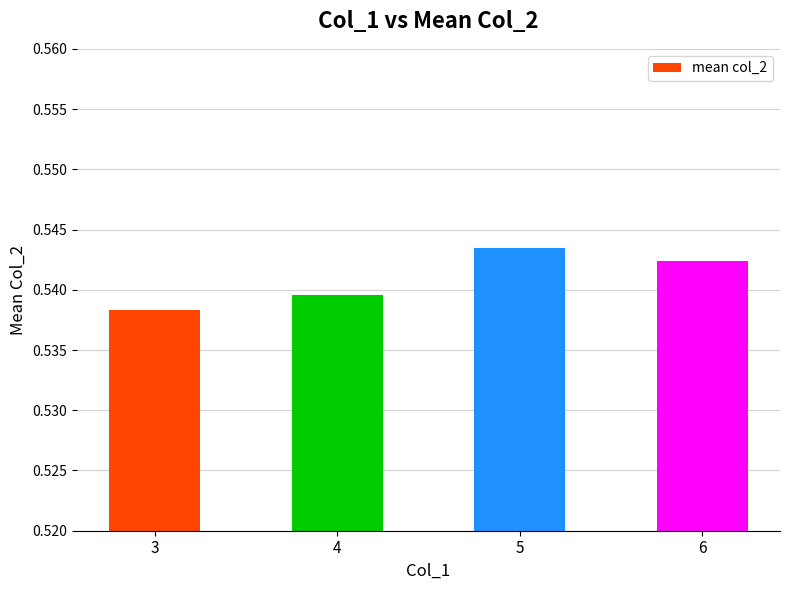

At which label is the value closest to 0?

3